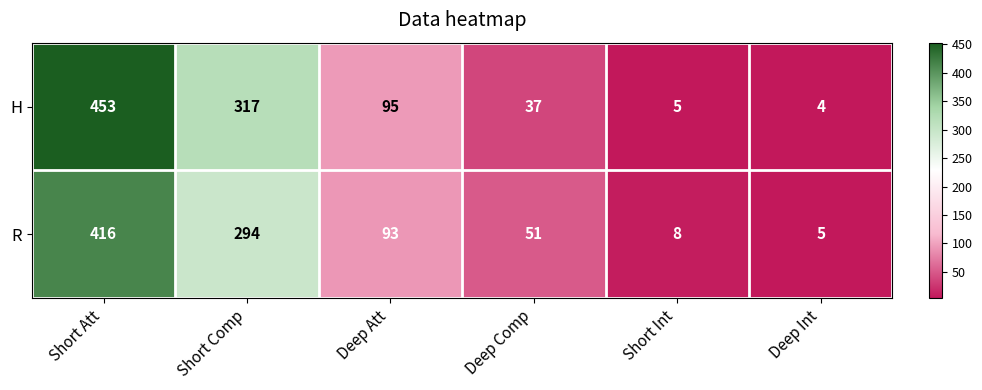

Rank the series by their average value, from highest to lowest.

H, R